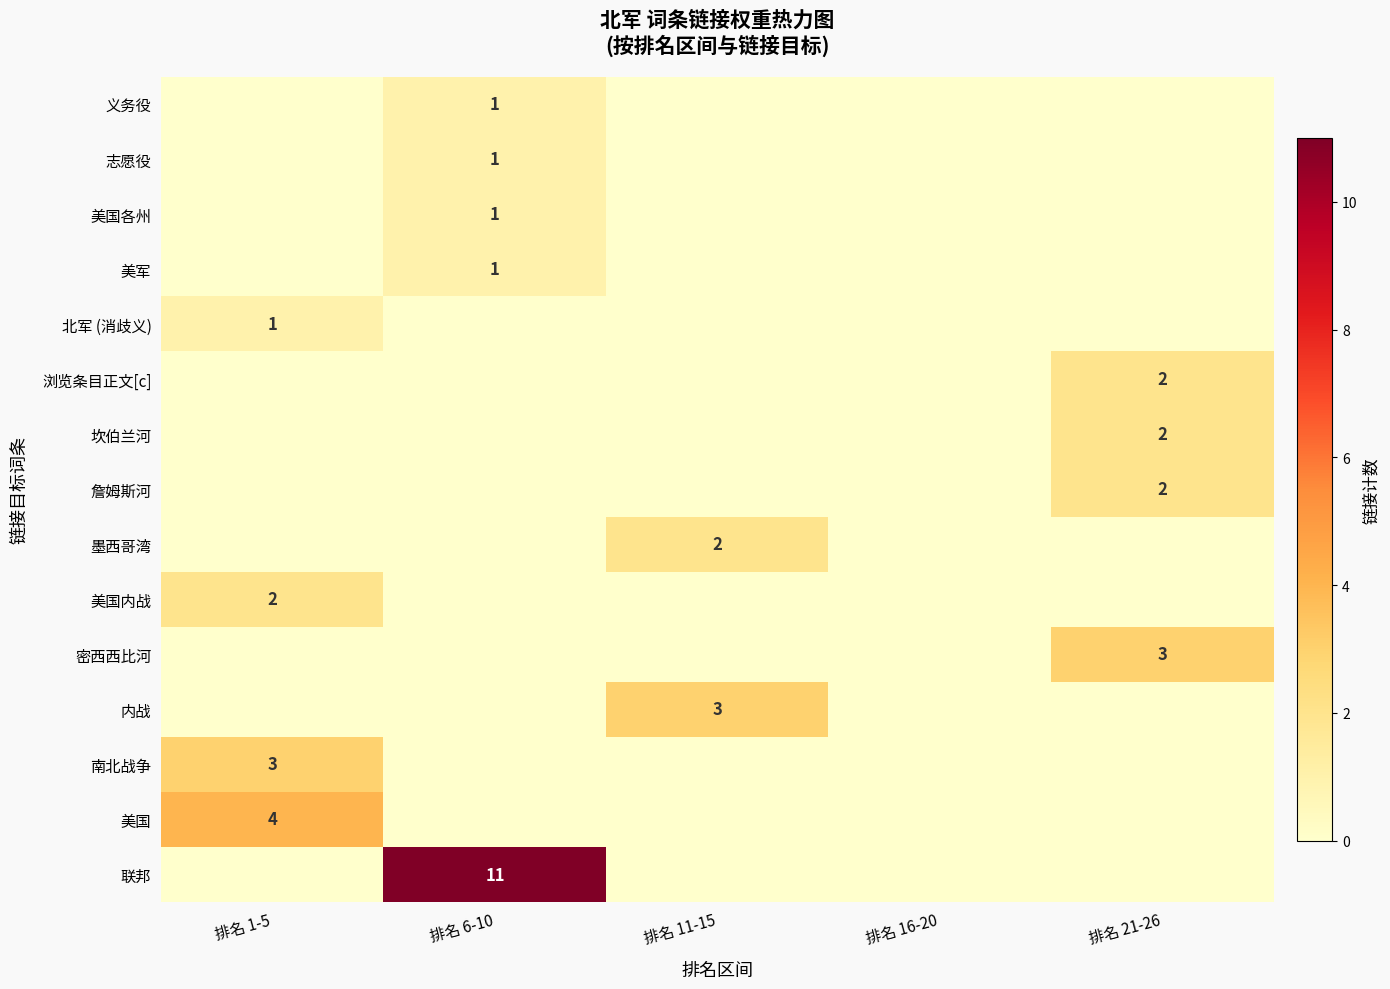

The 美国内战 series shows 2 at 排名 1-5. True or false?

True